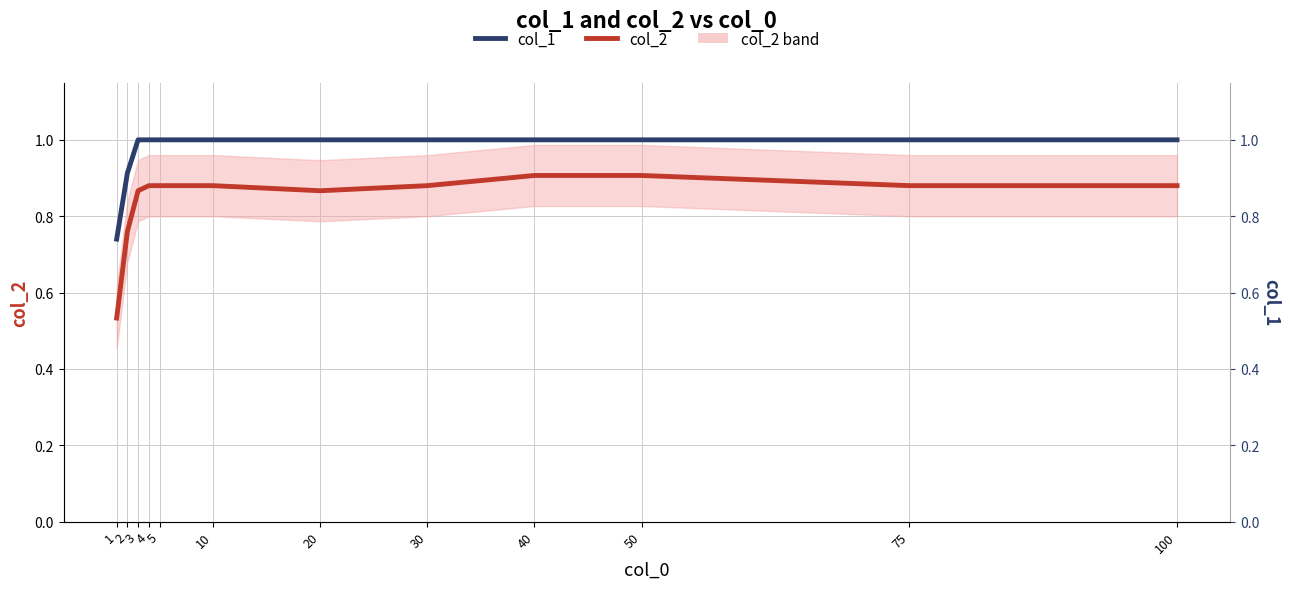

True or false: col_1 and col_2 cross at least once.

False